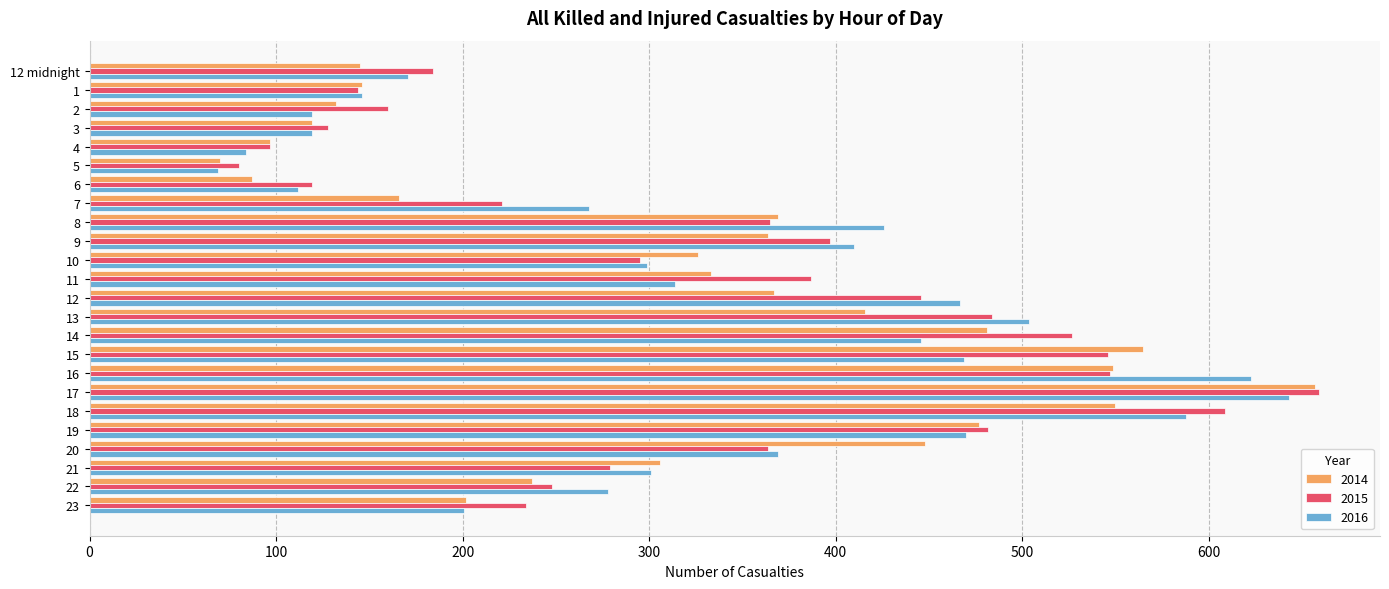

At which category is the sum across all series the highest?

17